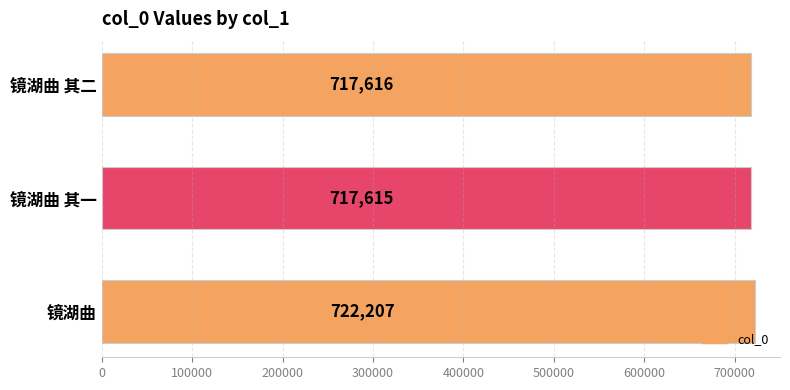

List the labels in order of value, smallest first.

镜湖曲 其一, 镜湖曲 其二, 镜湖曲